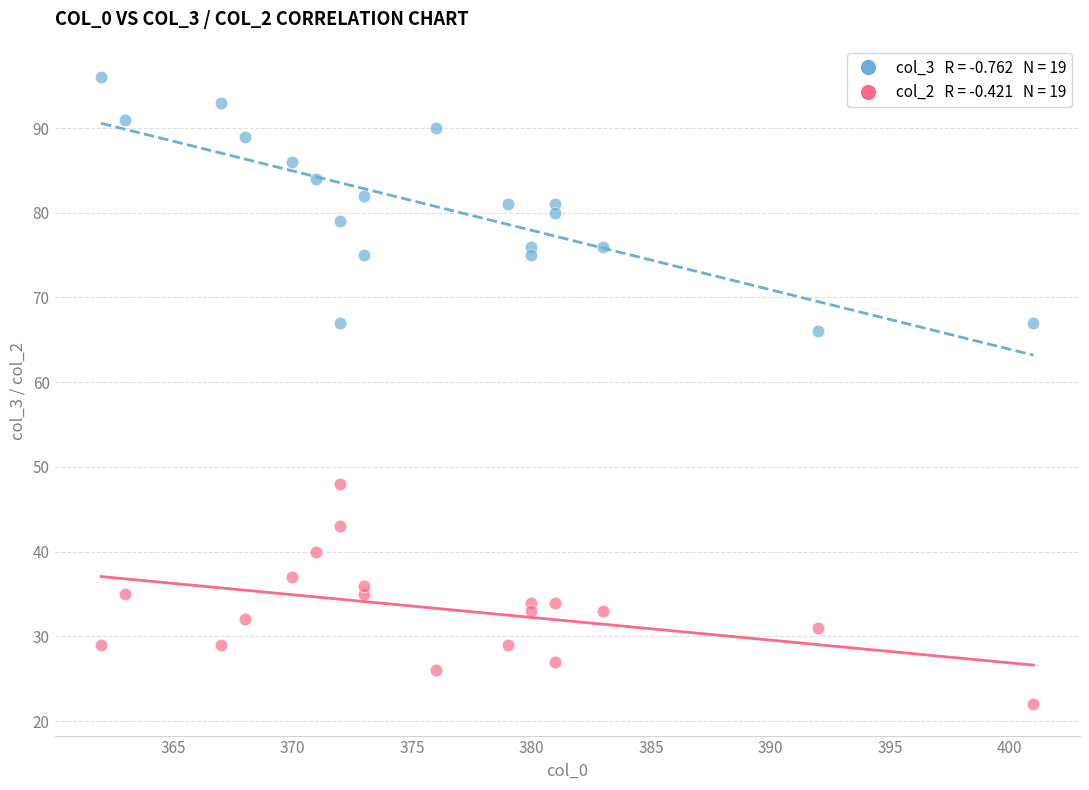

Across all series, what Y value is closest to 59?

66